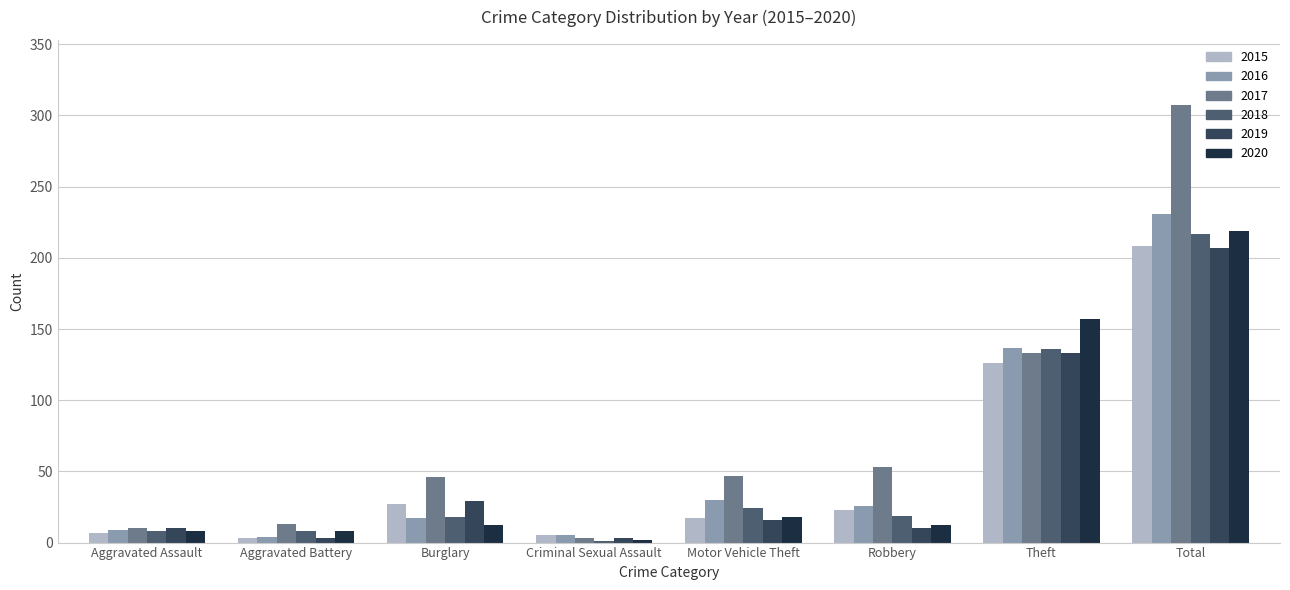

Which series has the largest total across all categories?

2017